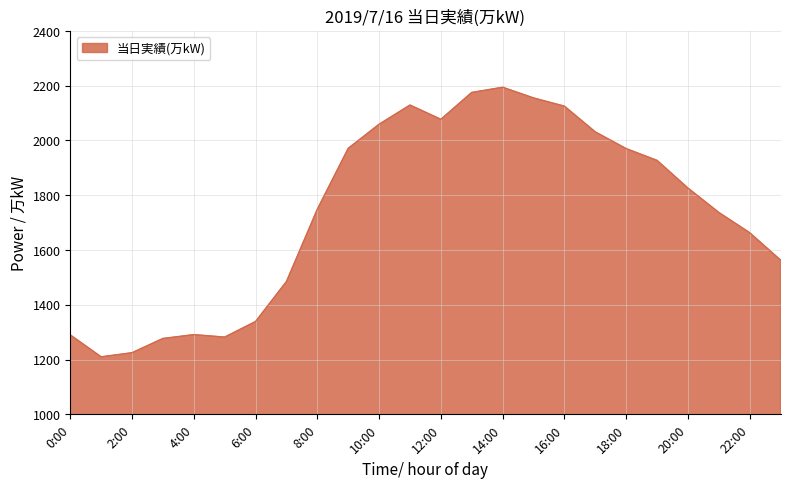

What is the difference between the maximum and minimum values?

984